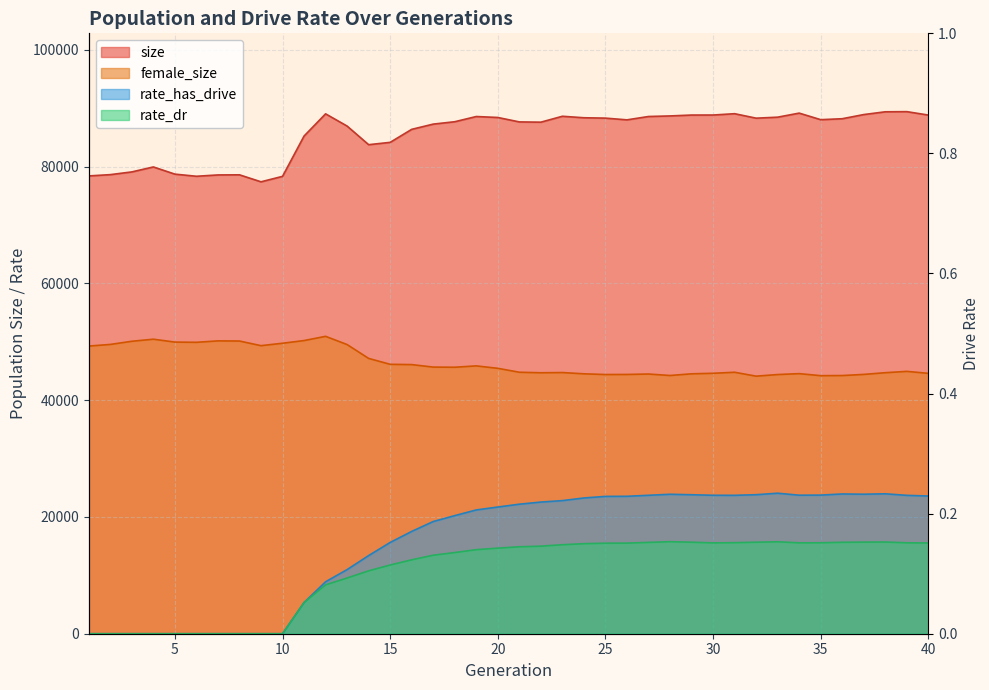

What is the value of the rate_has_drive point at the 37th from the left?

0.2